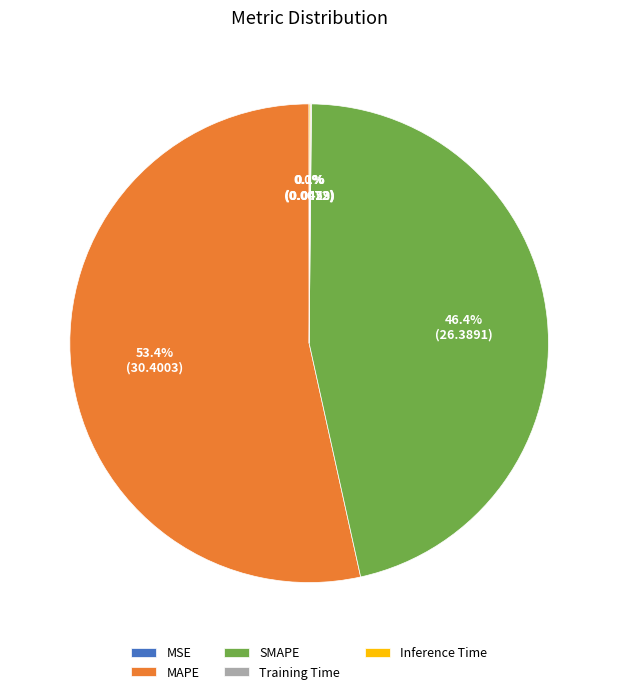

What percentage is NOT represented by SMAPE?

53.6%